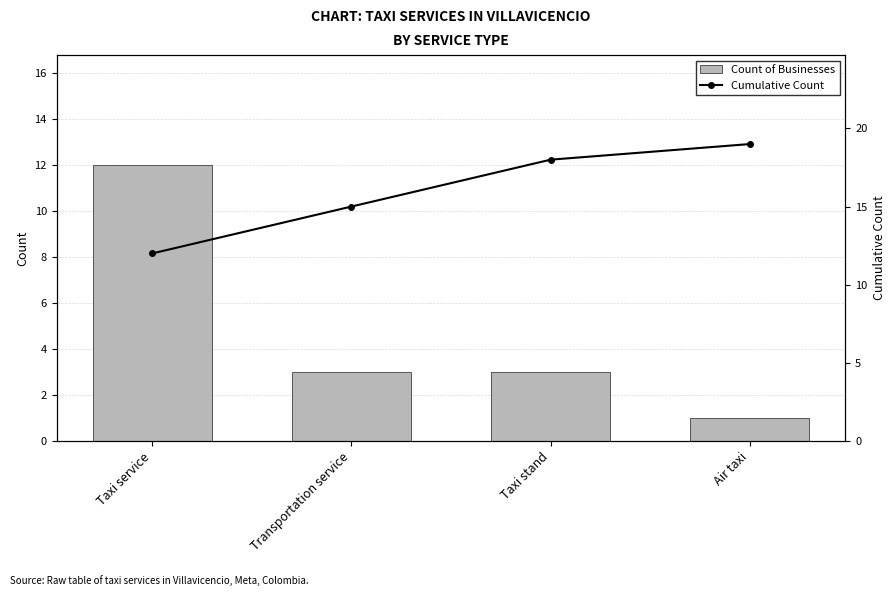

True or false: Cumulative Count has a value of 3 at Taxi service.

False